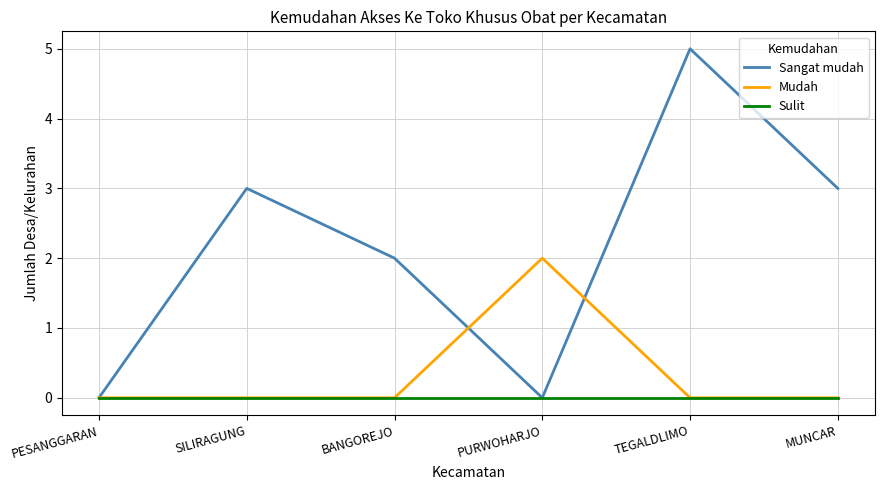

Reading left to right, what are all the values shown in this chart?

Sangat mudah: 0	3	2	0	5	3
Mudah: 0	0	0	2	0	0
Sulit: 0	0	0	0	0	0